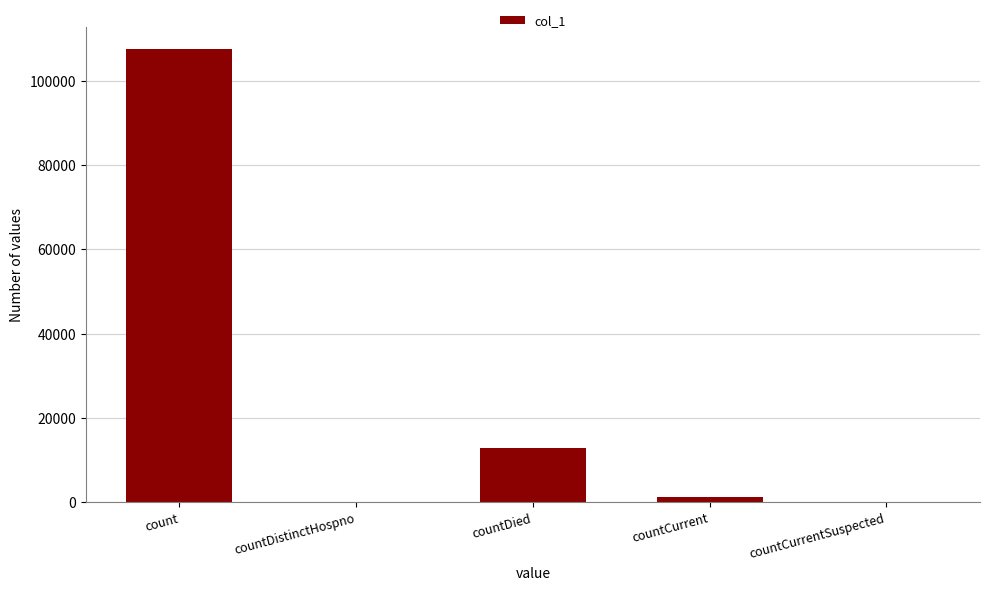

True or false: the data shows 0 at countDistinctHospno.

True